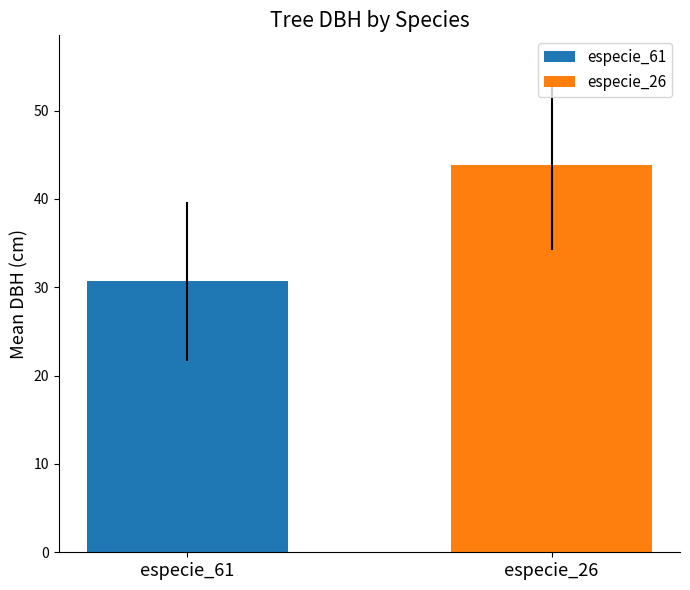

Which series has the widest spread of values?

especie_61